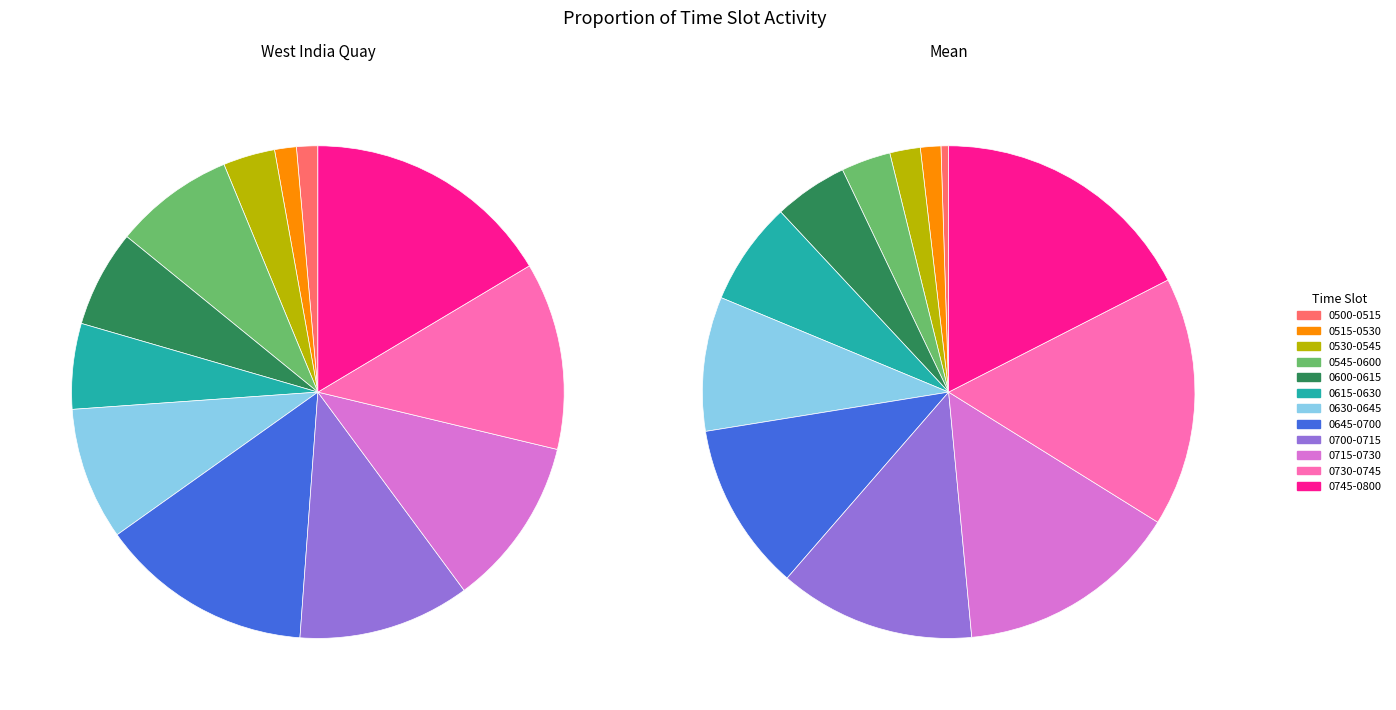

Does 0630-0645 represent more than half of the total?

No